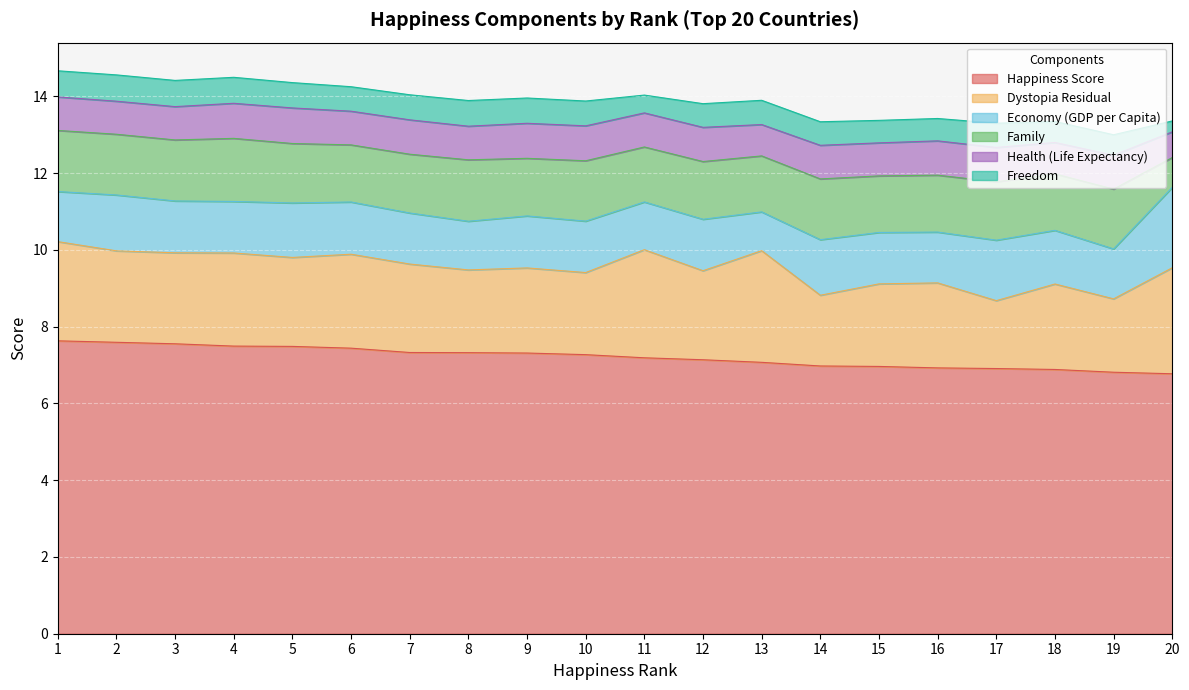

What is the average value of the Health (Life Expectancy) series?

0.9